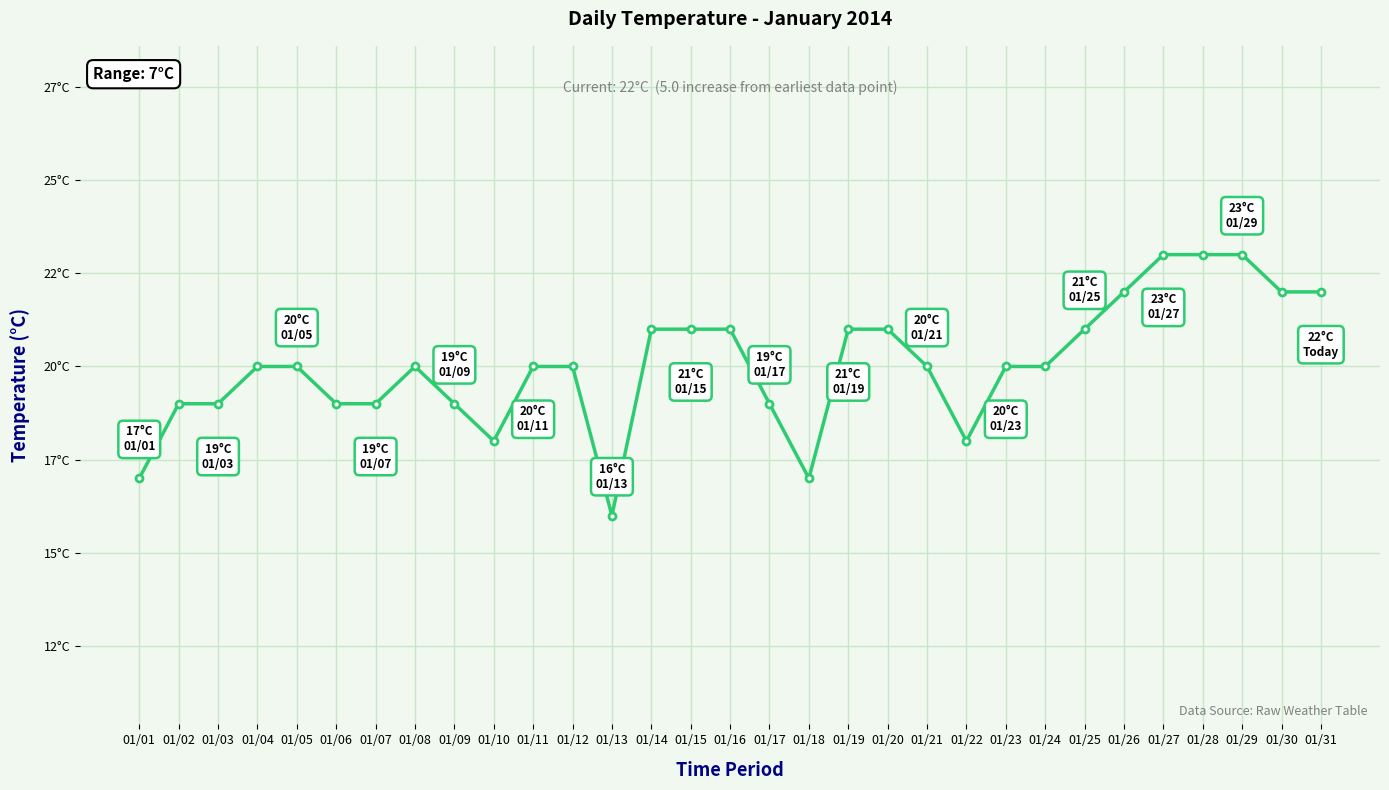

True or false: the data shows 21 at 01/19.

True